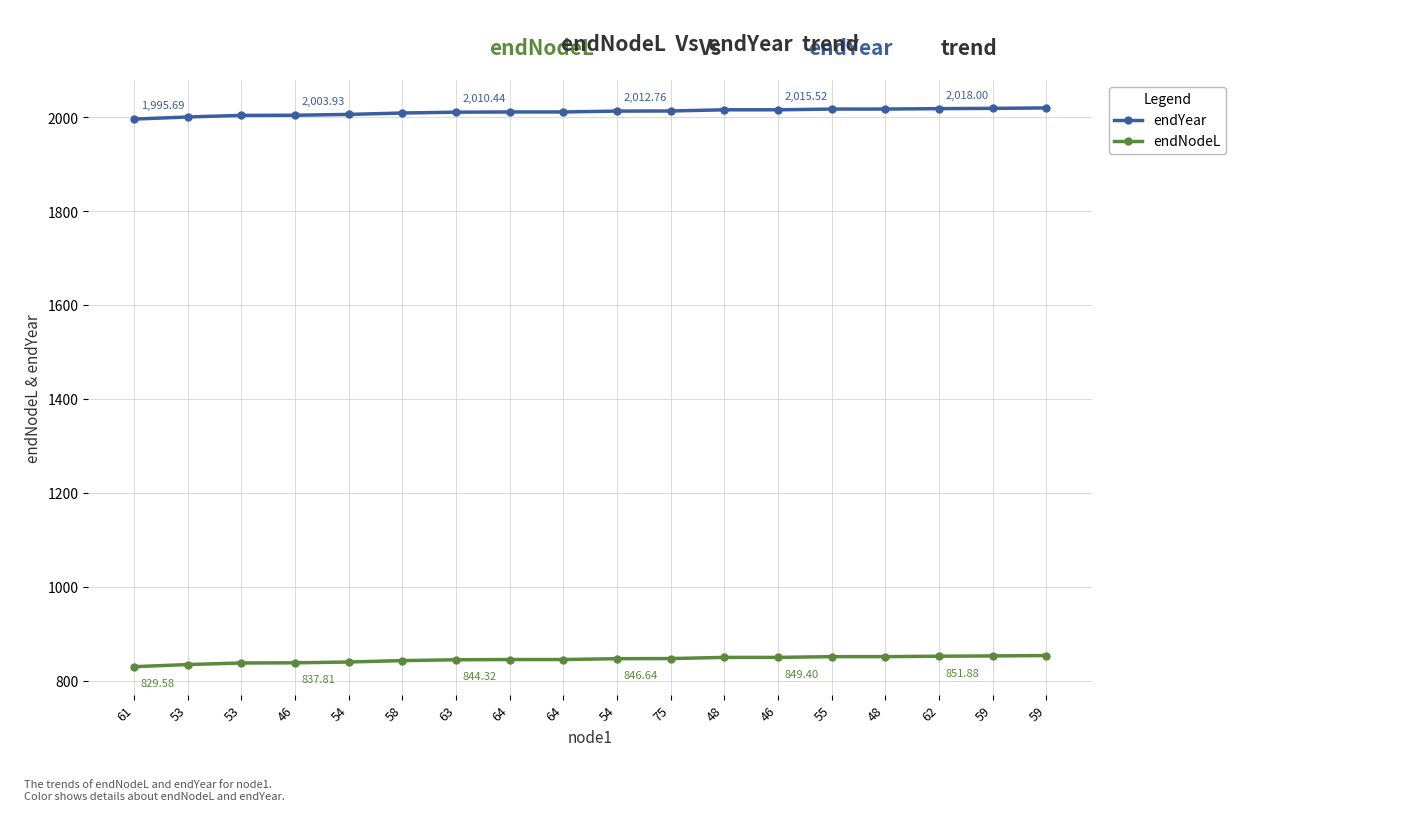

Reading left to right, extract all data points from this chart.

endYear: 1995.7	2000.2	2003.6	2003.9	2005.7	2008.7	2010.4	2010.9	2010.9	2012.8	2013.0	2015.5	2015.5	2017.1	2017.1	2018.0	2018.6	2019.5
endNodeL: 829.6	834.1	837.5	837.8	839.6	842.5	844.3	844.8	844.8	846.6	846.9	849.4	849.4	850.9	851.0	851.9	852.5	853.4